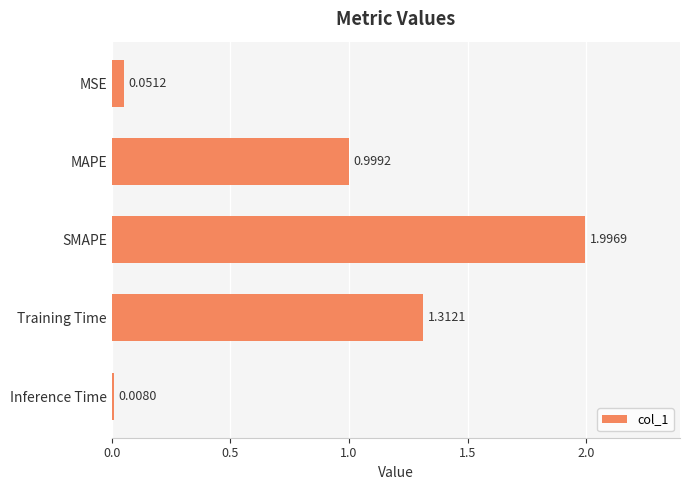

What is the label of the 4th bar from the bottom?

MAPE